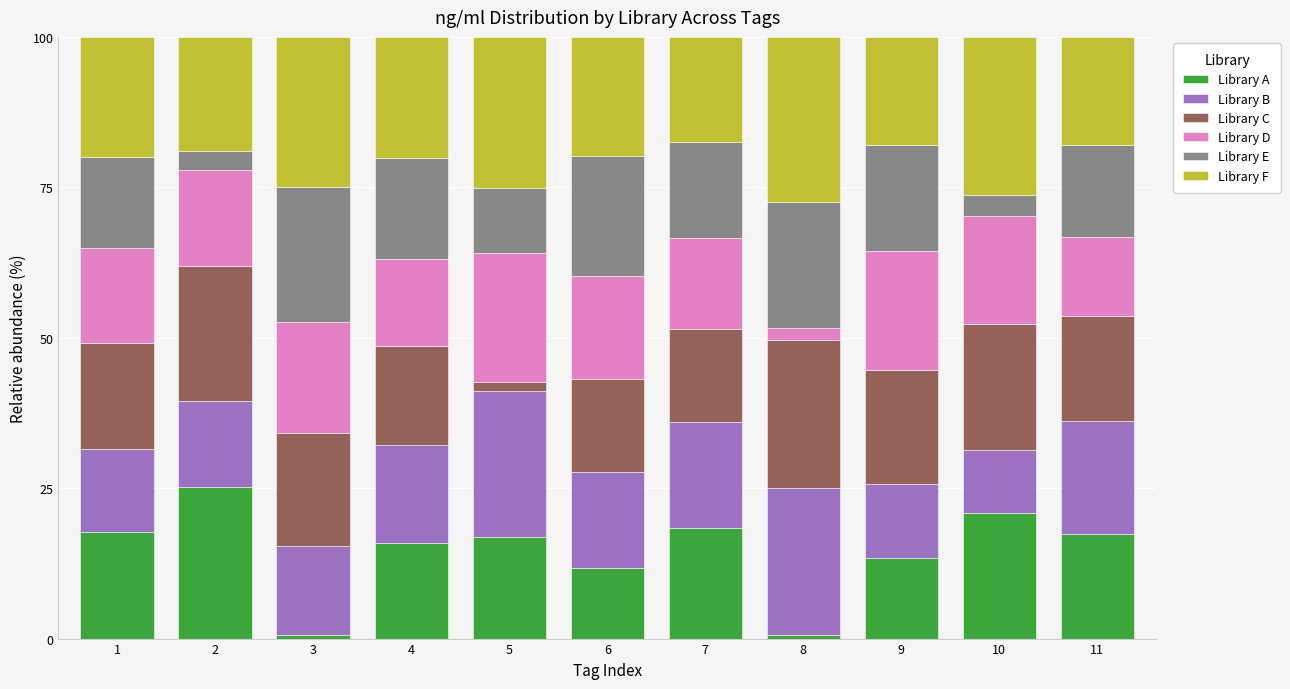

What is the total value across all series at 2?

100.0